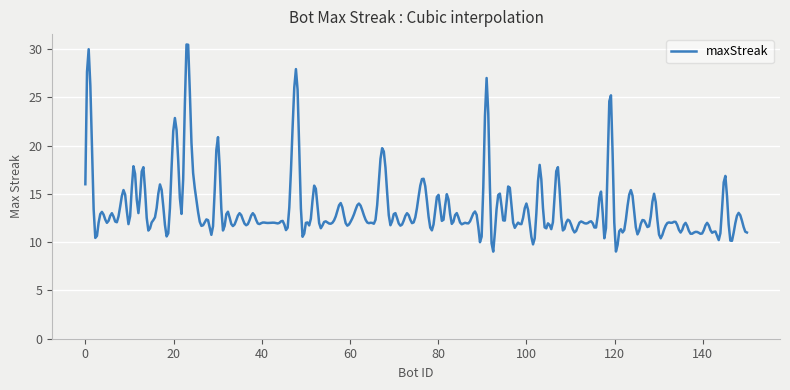

What is the minimum value shown in the chart?

9.0